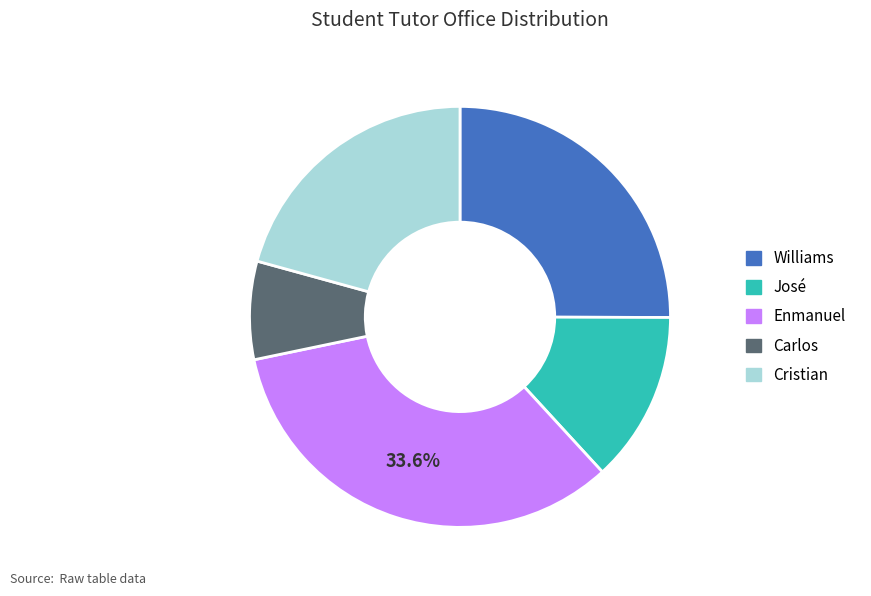

Combined, do Williams and José account for over 50%?

No